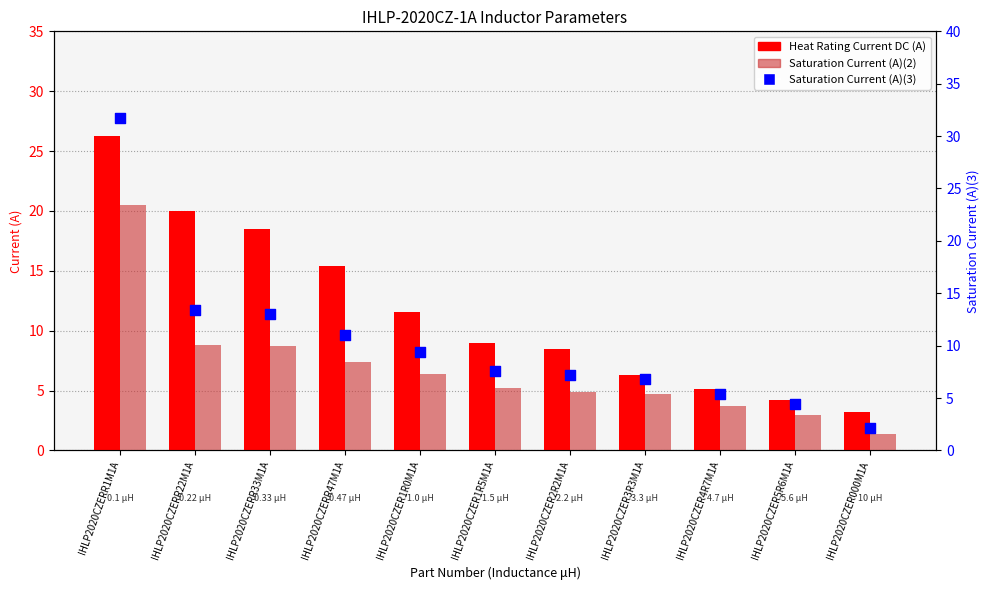

What are all the series names shown in the legend?

Heat Rating Current DC (A), Saturation Current (A)(2), Saturation Current (A)(3)